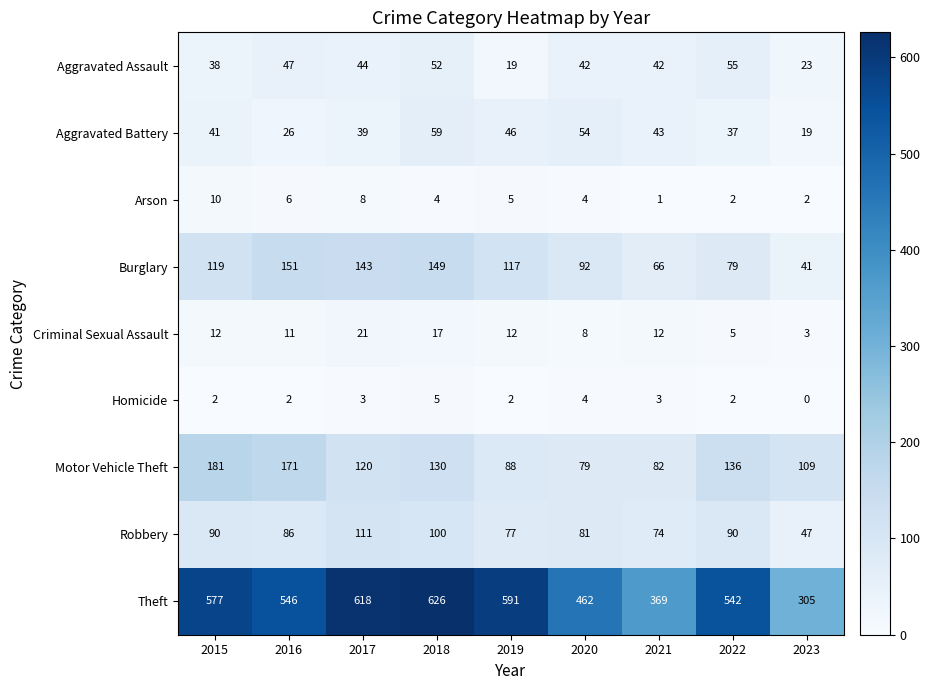

List the series in order of their peak value, lowest first.

Homicide, Arson, Criminal Sexual Assault, Aggravated Assault, Aggravated Battery, Robbery, Burglary, Motor Vehicle Theft, Theft